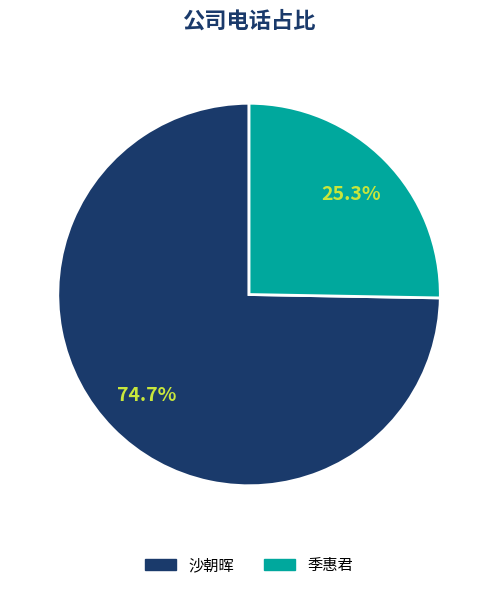

Rank the categories by value from highest to lowest.

沙朝晖, 季惠君